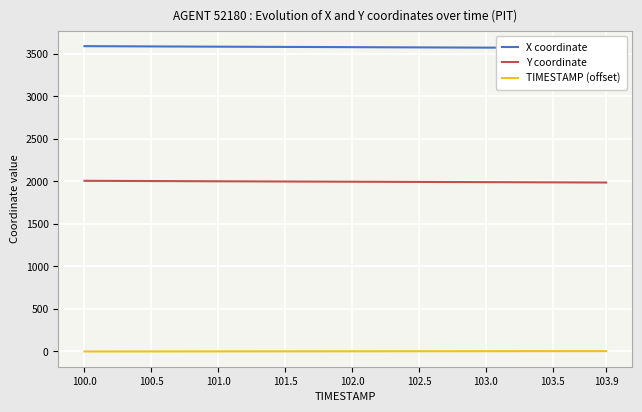

At which category is the sum across all series the highest?

100.0